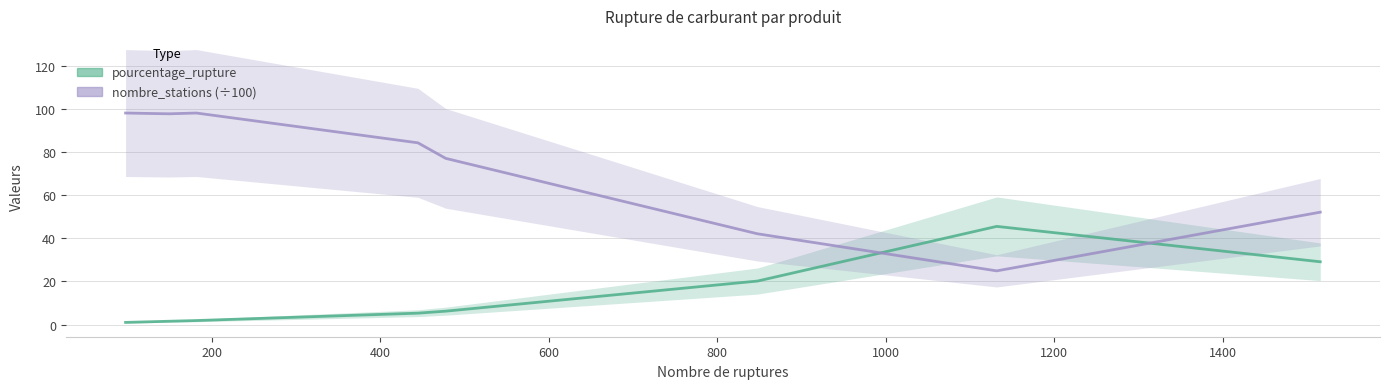

How many categories are shown in the chart?

9